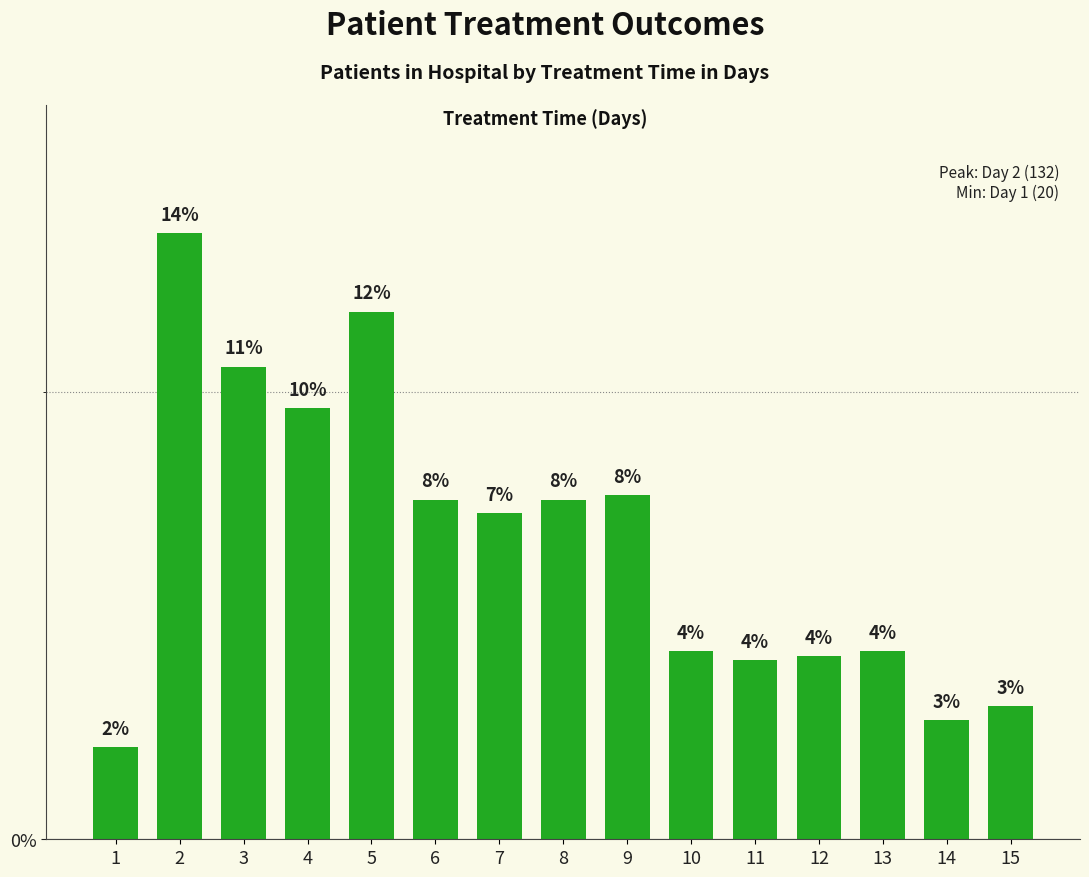

What is the sum of the values at 5 and 4?

209